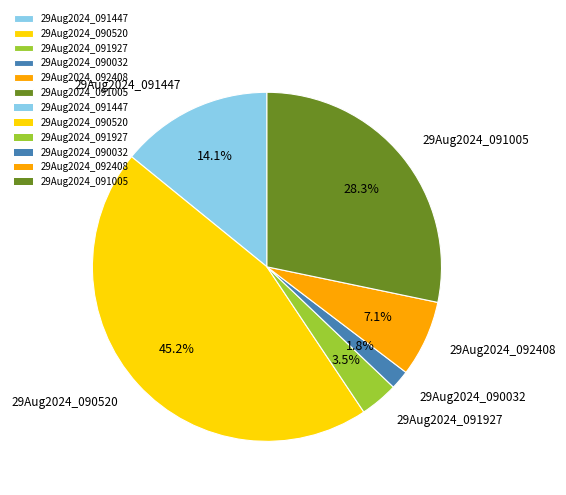

Is it true that 29Aug2024_092408 is 20% of the pie?

False